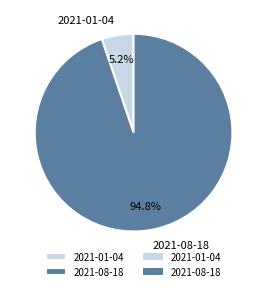

Is 2021-08-18 the majority of the pie?

Yes